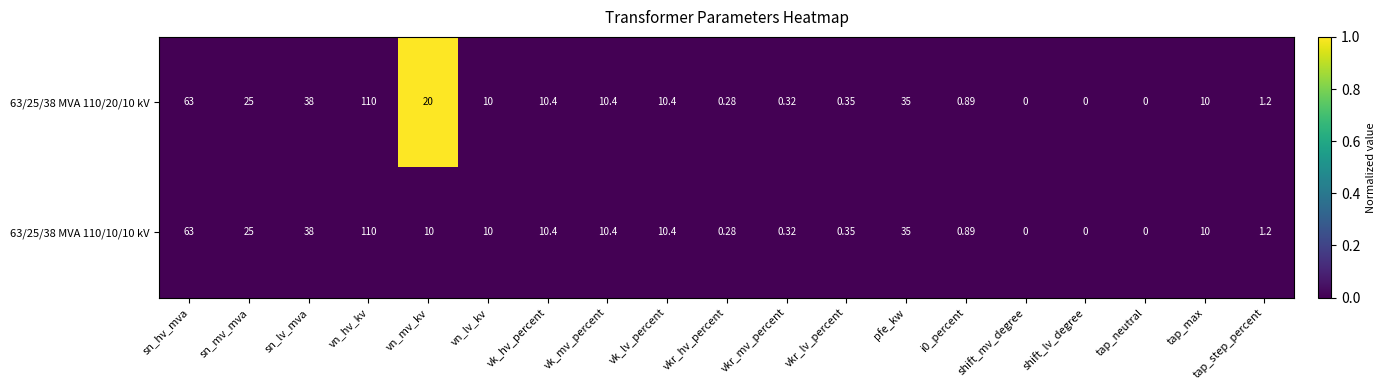

At which label is 63/25/38 MVA 110/20/10 kV closest to 55?

sn_hv_mva